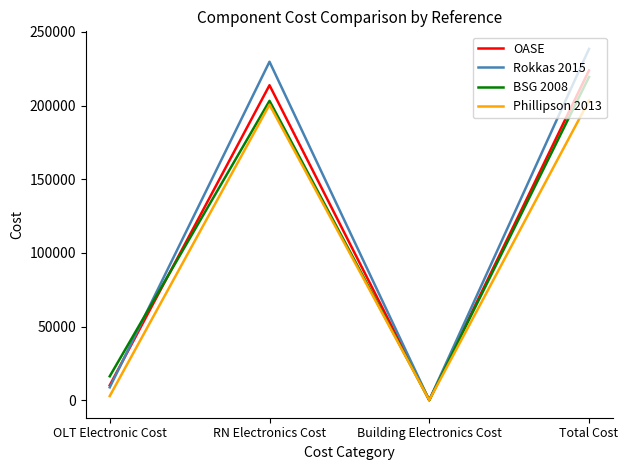

At which category does Rokkas 2015 reach its first local valley?

Building Electronics Cost